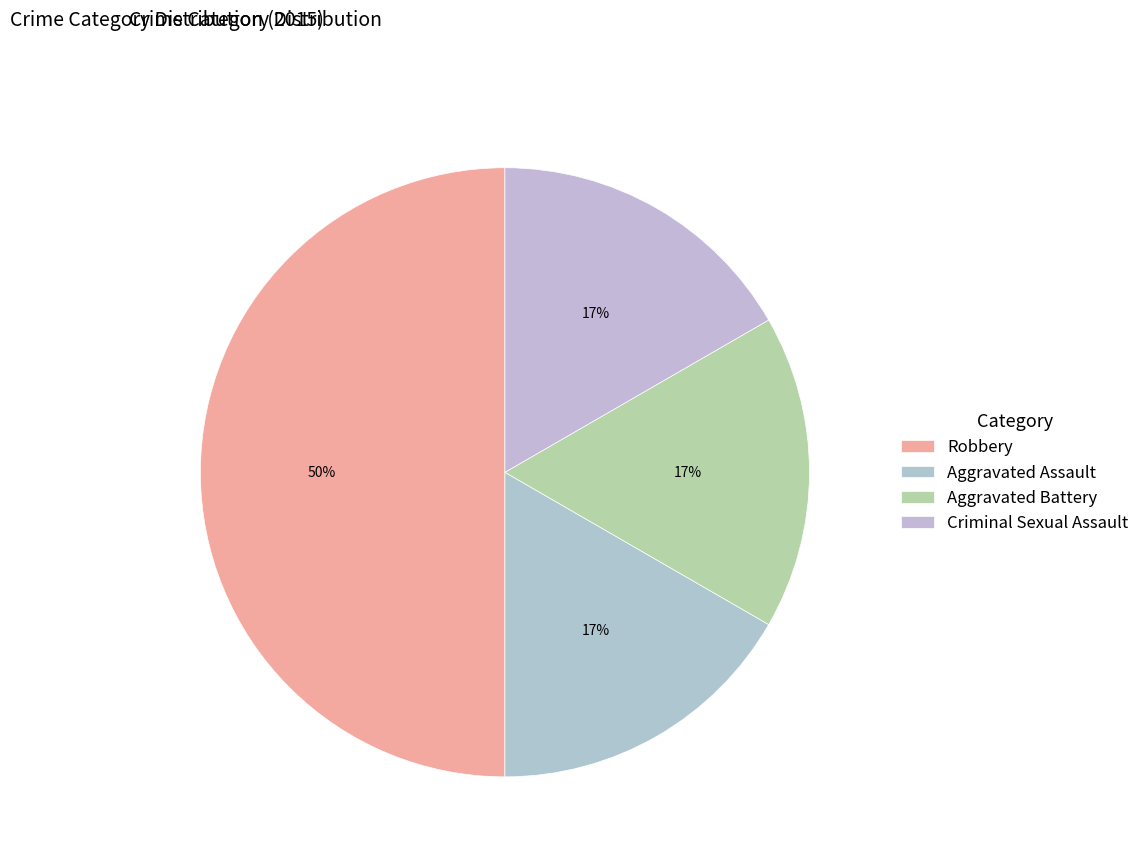

What percentage is the Robbery slice, to the nearest percent?

50%